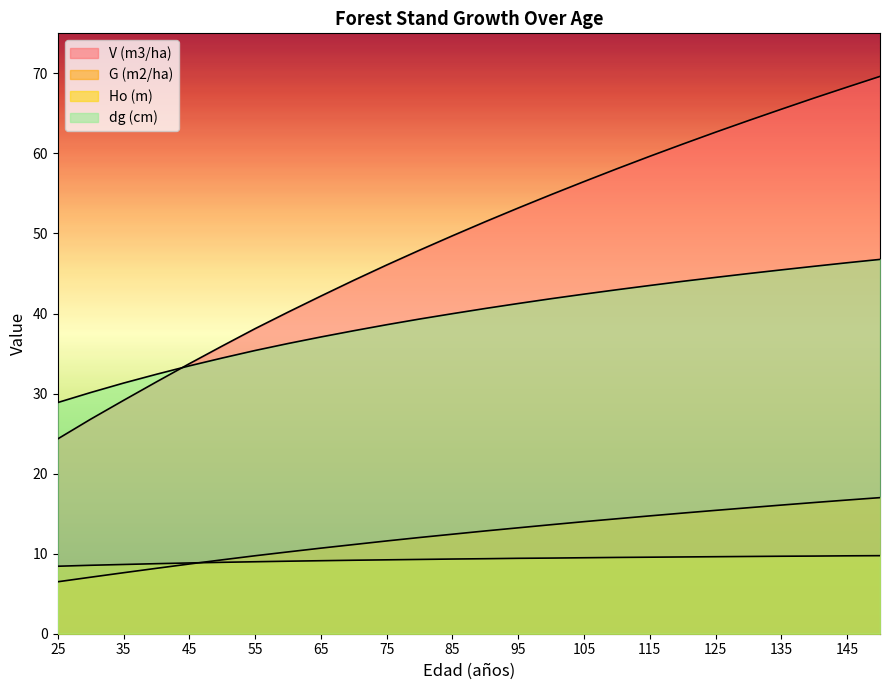

At which category does the chart reach its peak across all series?

150